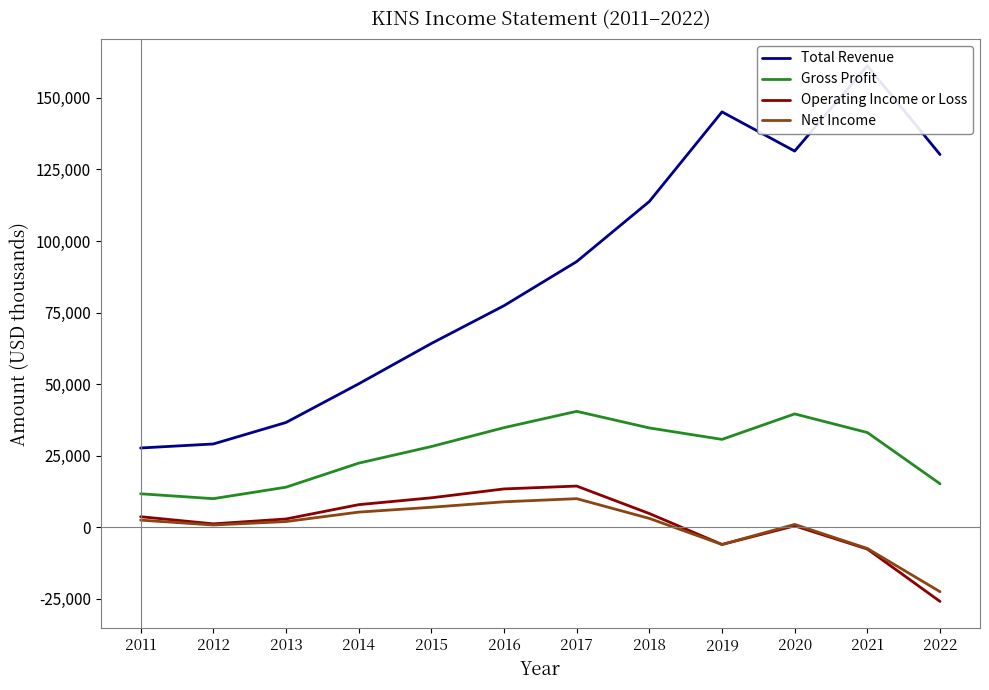

What value does the Gross Profit series have at 2019, to the nearest 10?

30700